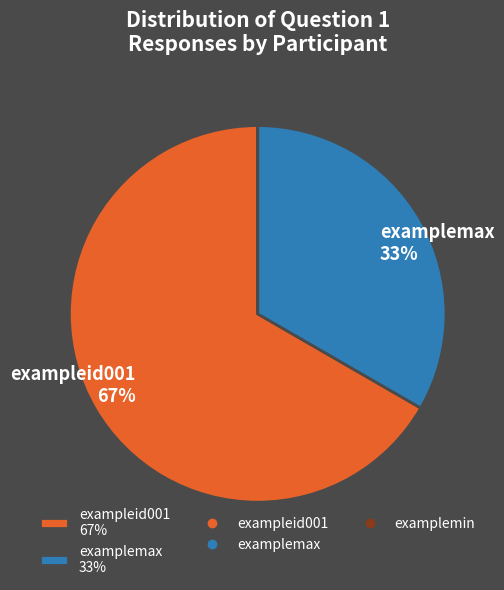

To the nearest percent, what is the difference between the largest and smallest slice percentages?

67%